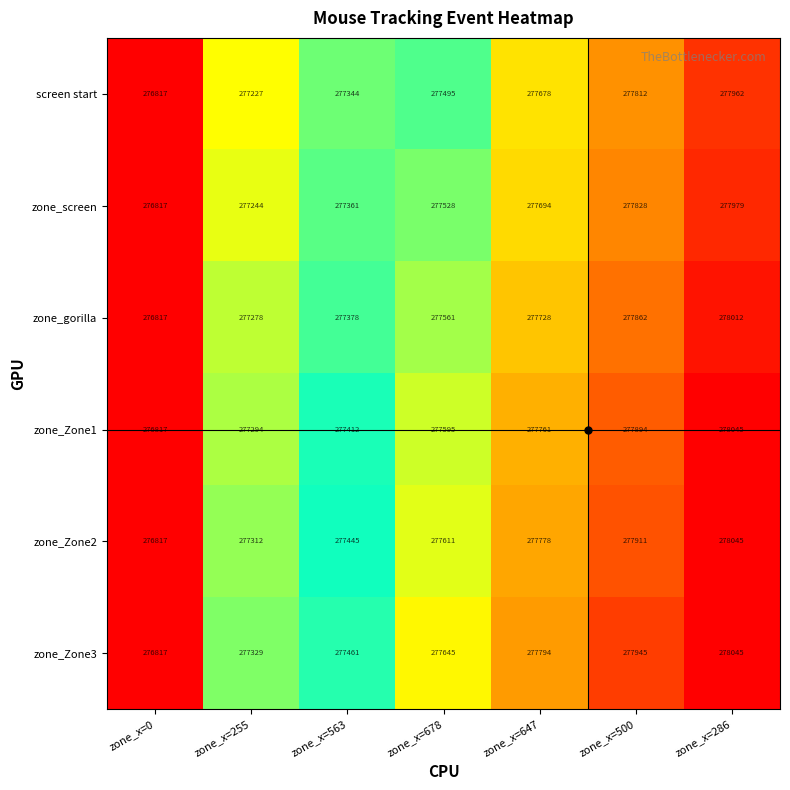

What is the difference between the screen start values at zone_x=255 and zone_x=500?

585